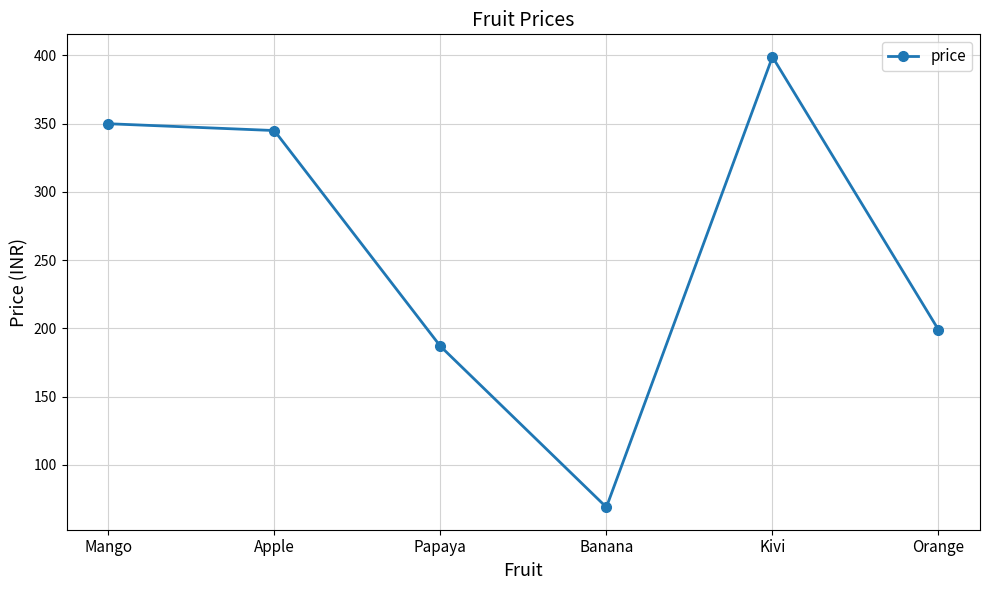

The value at Apple is 484. True or false?

False